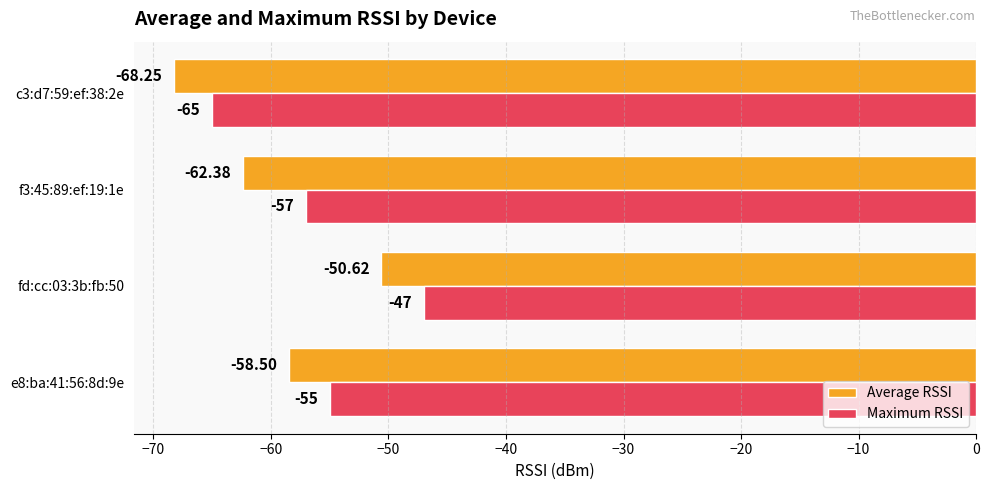

Between fd:cc:03:3b:fb:50 and c3:d7:59:ef:38:2e, which series saw the biggest shift?

Maximum RSSI